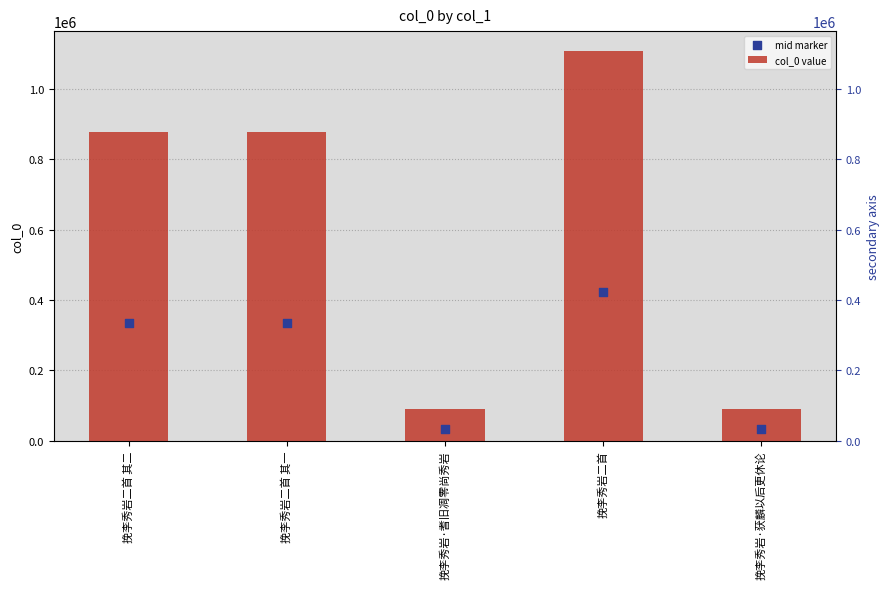

Which series contains the highest Y value?

col_0 value